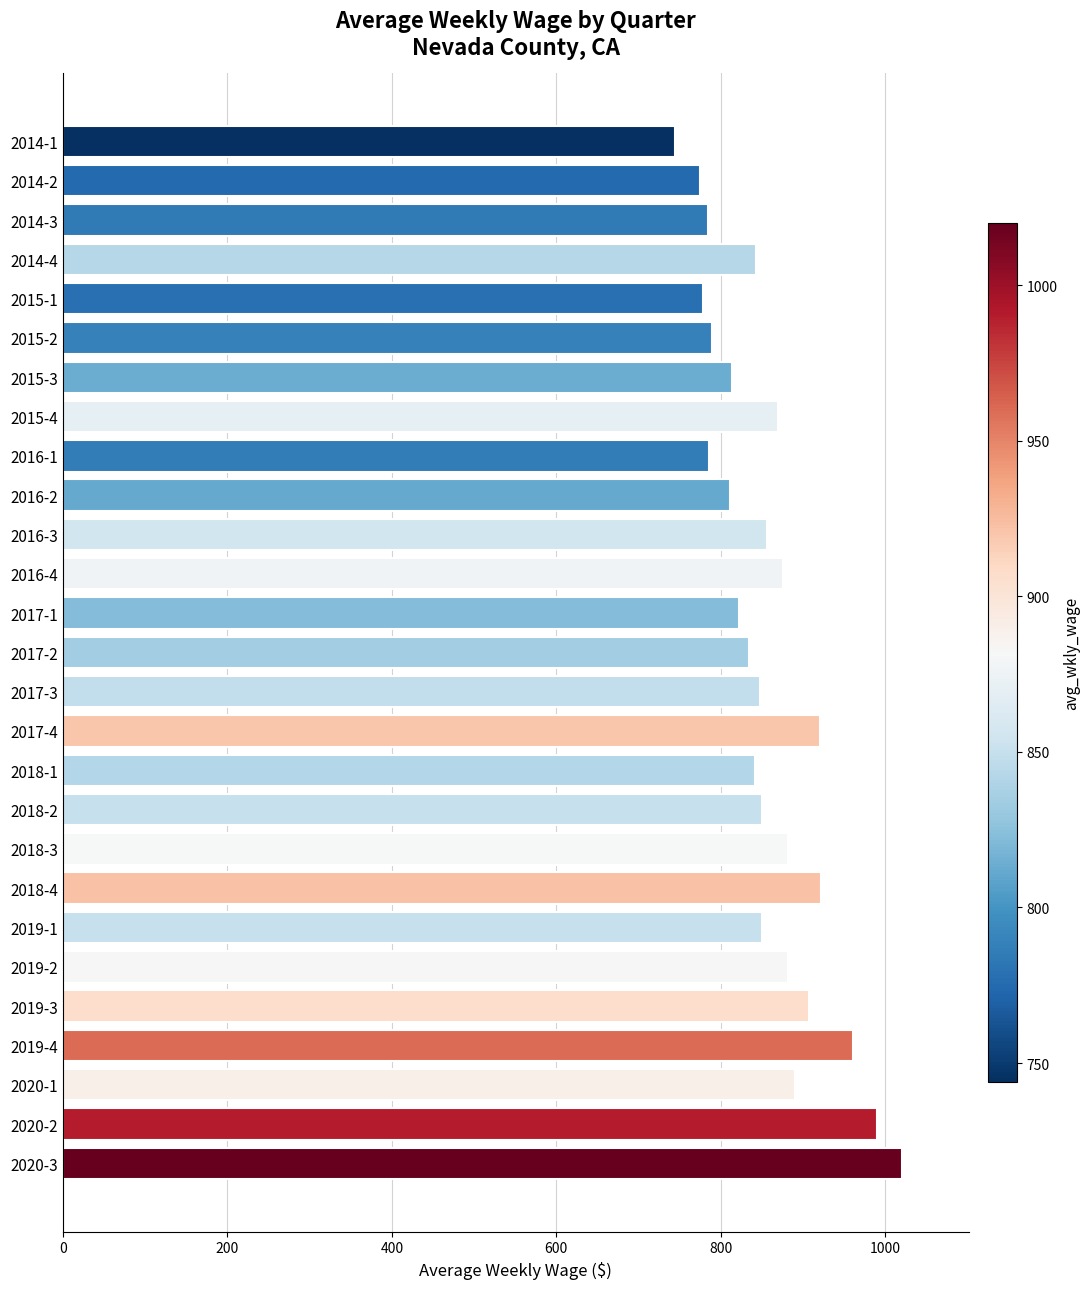

What is the maximum value shown in the chart?

1020